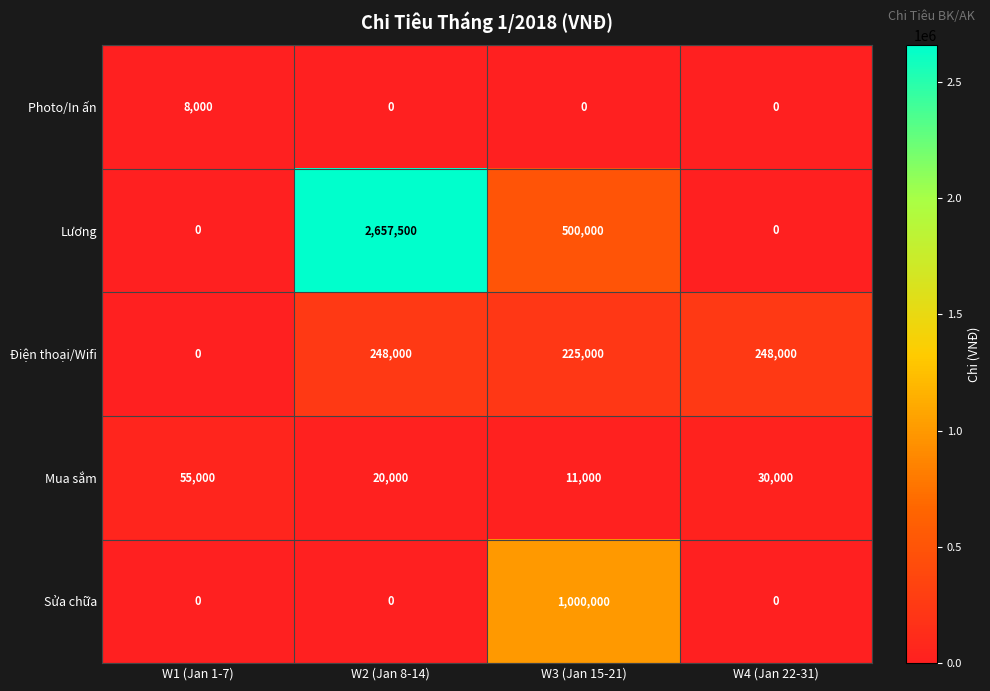

Between W1 (Jan 1-7) and W2 (Jan 8-14), which series saw the biggest shift?

Lương